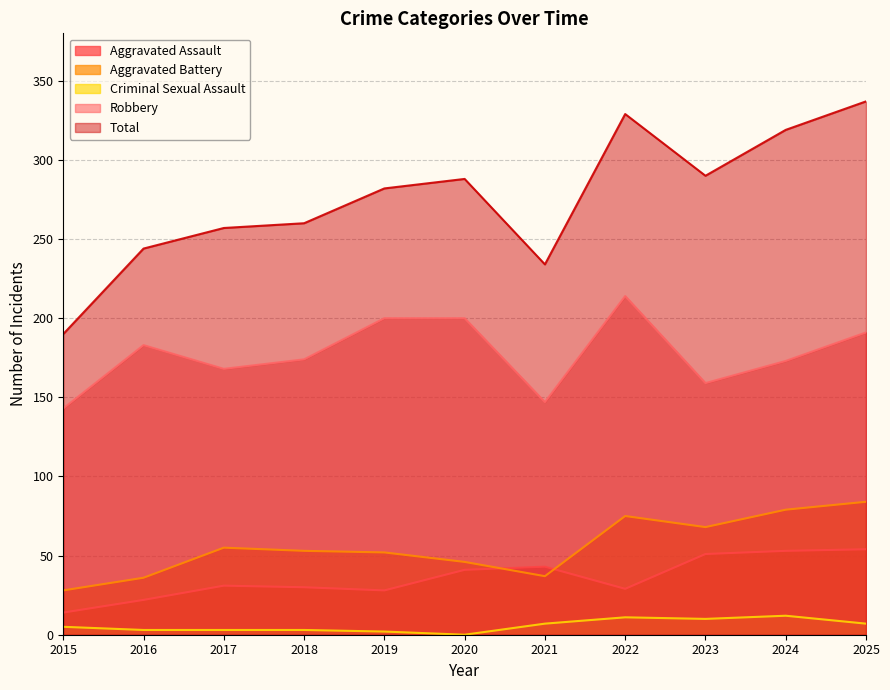

The Total series shows 445 at 2019. True or false?

False